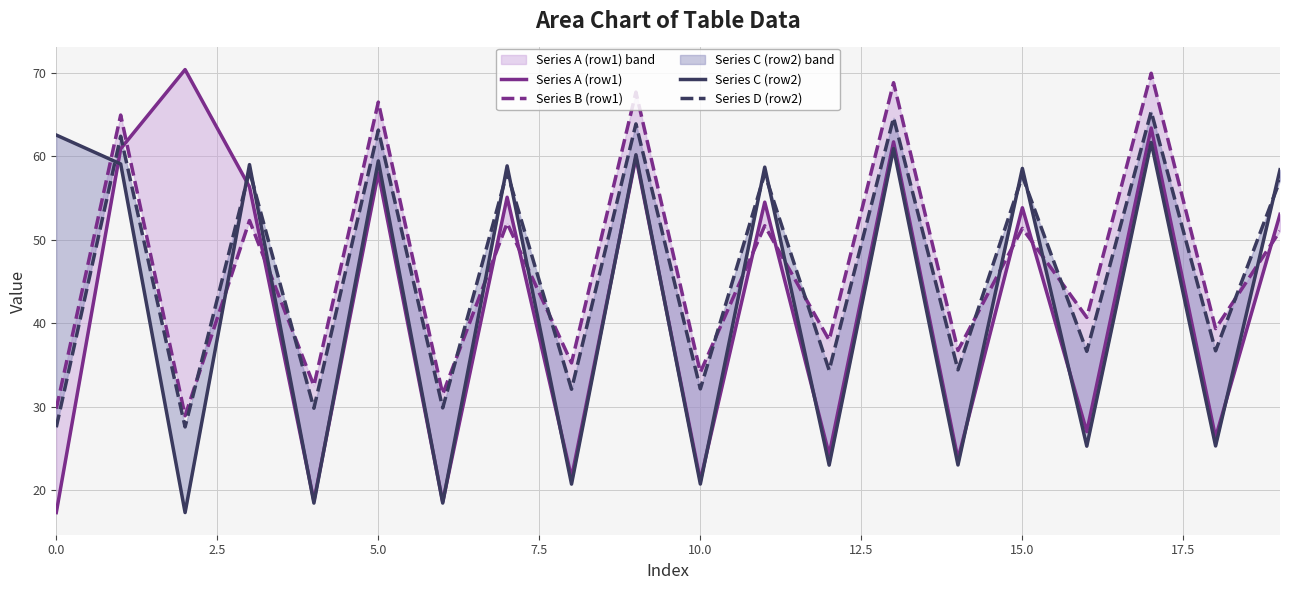

At 18, list the series in order from smallest to largest.

Series C (row2), Series A (row1), Series D (row2), Series B (row1)